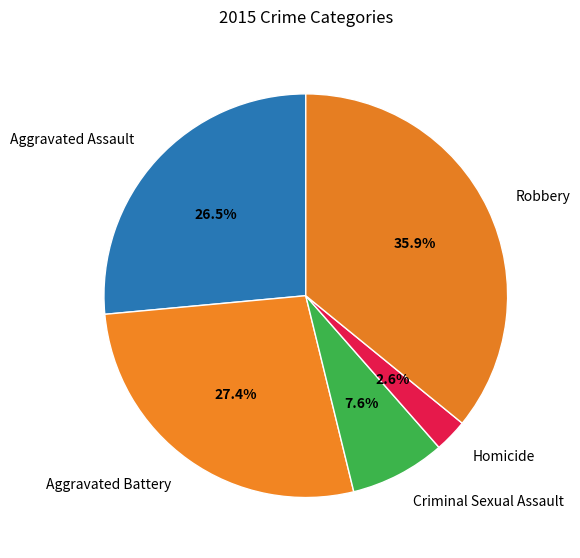

What is the largest slice in the pie chart?

Robbery